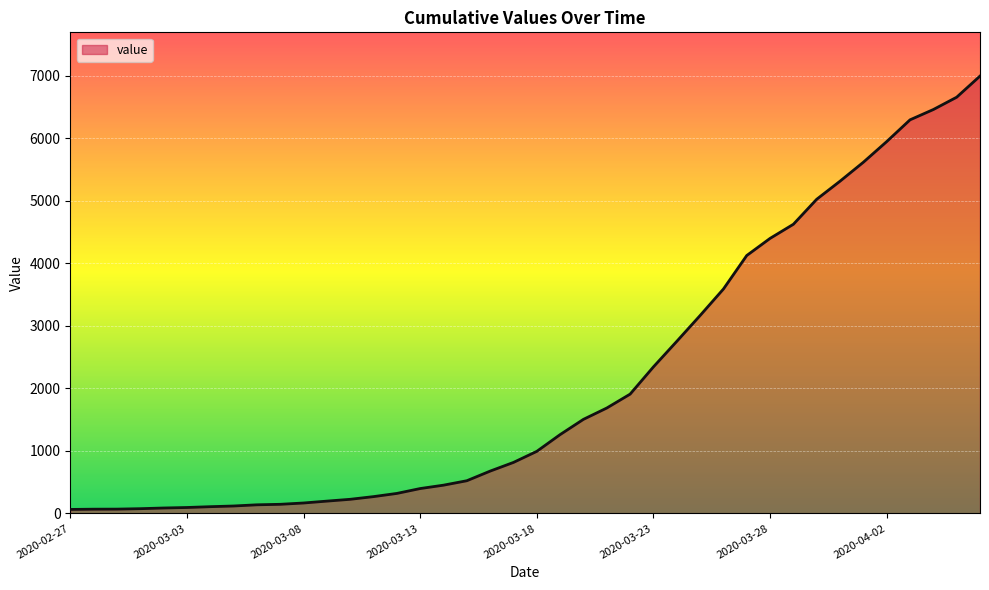

What is the maximum value shown in the chart?

6995